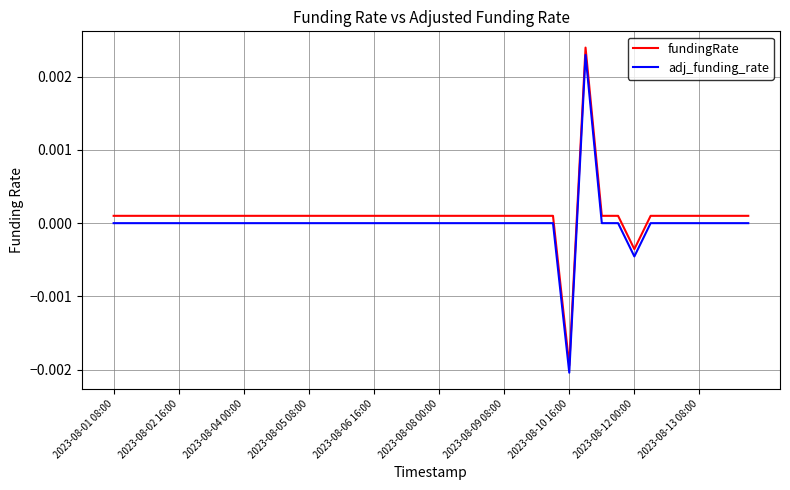

True or false: fundingRate and adj_funding_rate cross at least once.

False